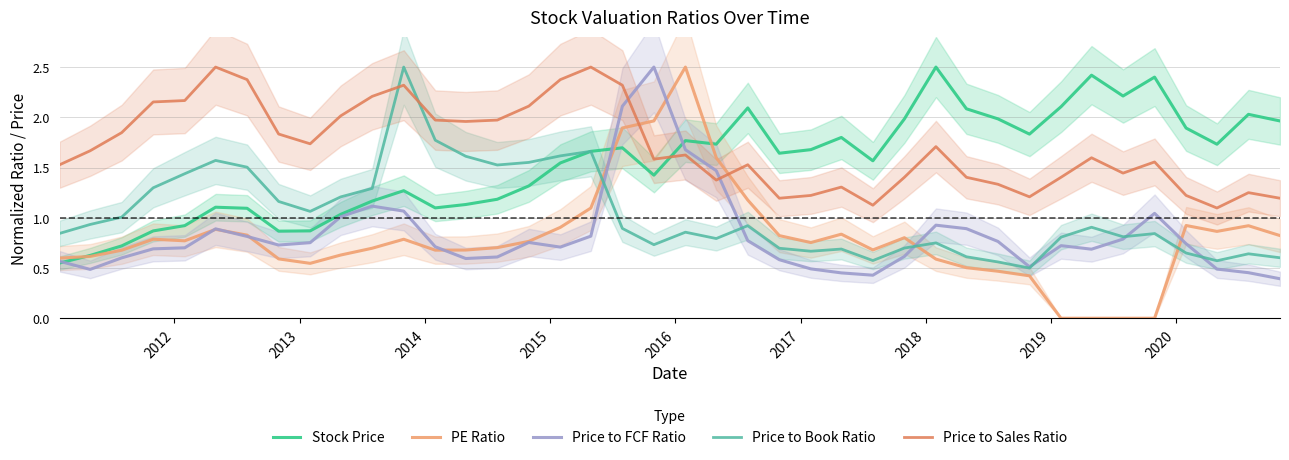

Rank the series by their maximum value, from lowest to highest.

Stock Price, PE Ratio, Price to FCF Ratio, Price to Book Ratio, Price to Sales Ratio